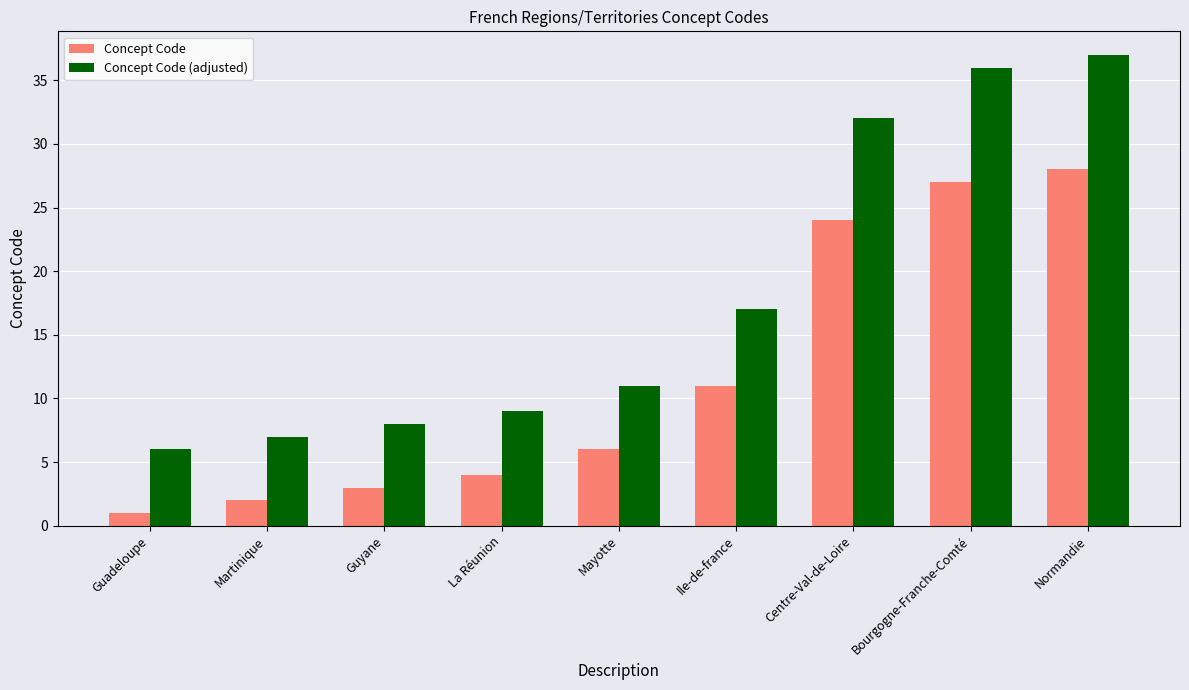

At which label is Concept Code closest to 14?

Ile-de-france